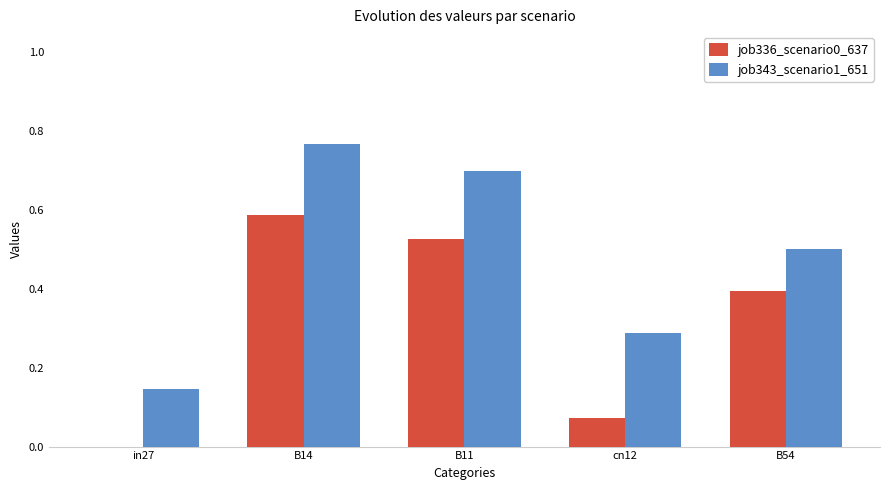

What is the sum of all job343_scenario1_651 values?

2.4